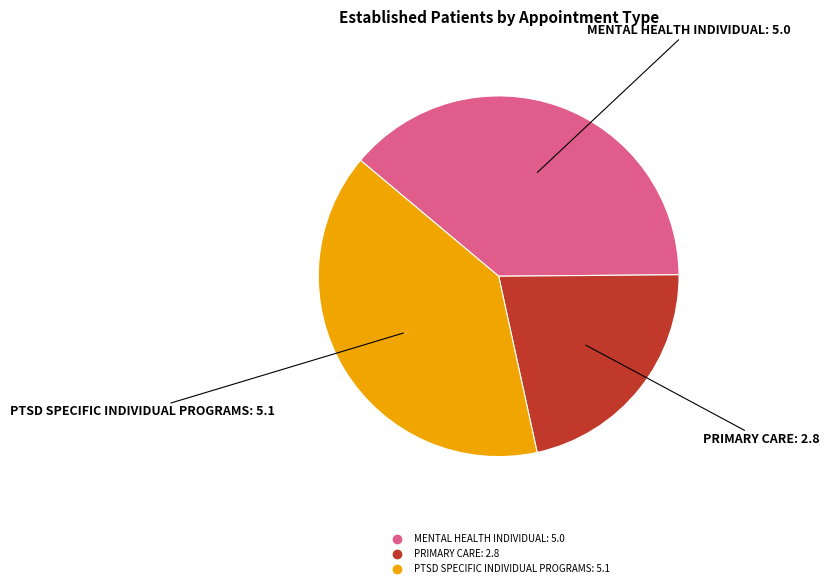

Which category has the biggest portion of the pie?

PTSD SPECIFIC INDIVIDUAL PROGRAMS